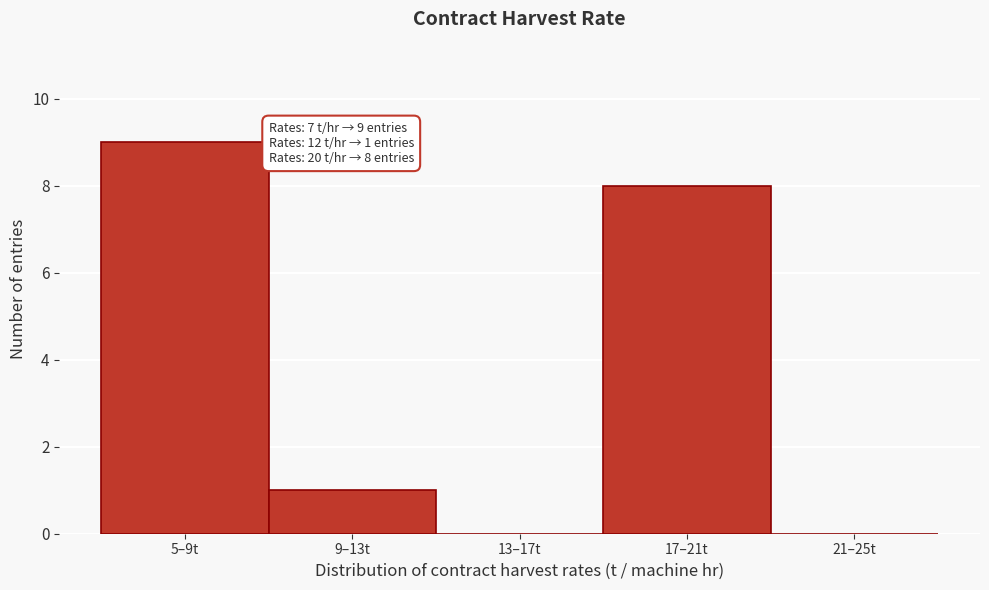

Reading right to left, transcribe all the data shown in this chart.

21–25t=0	17–21t=8	13–17t=0	9–13t=1	5–9t=9